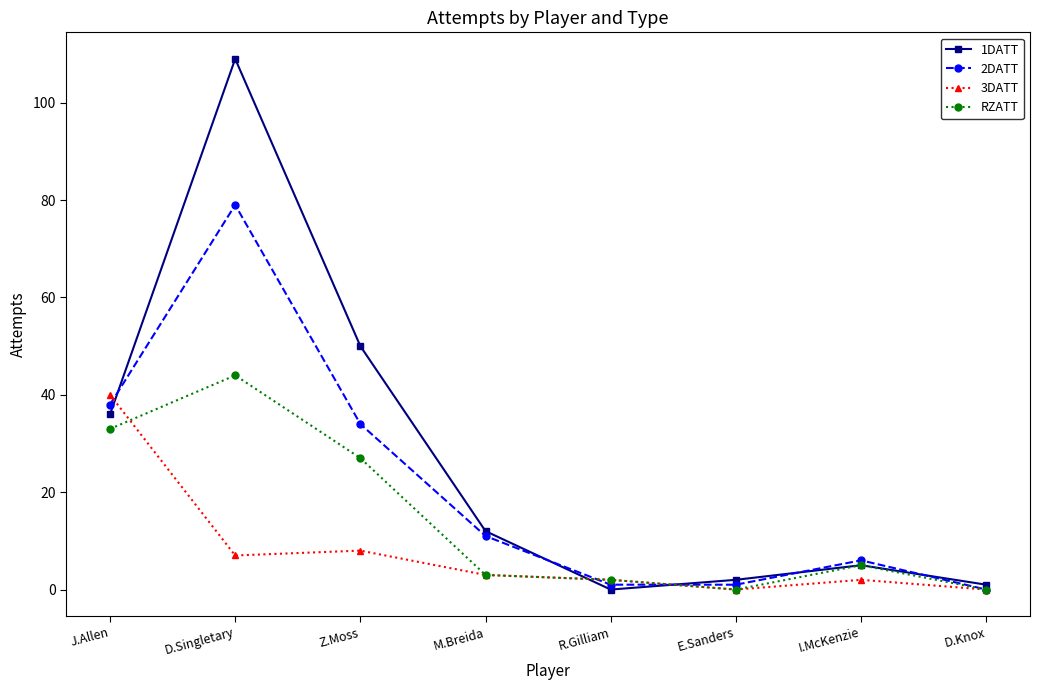

What is the difference between the maximum and minimum values in the RZATT series?

44